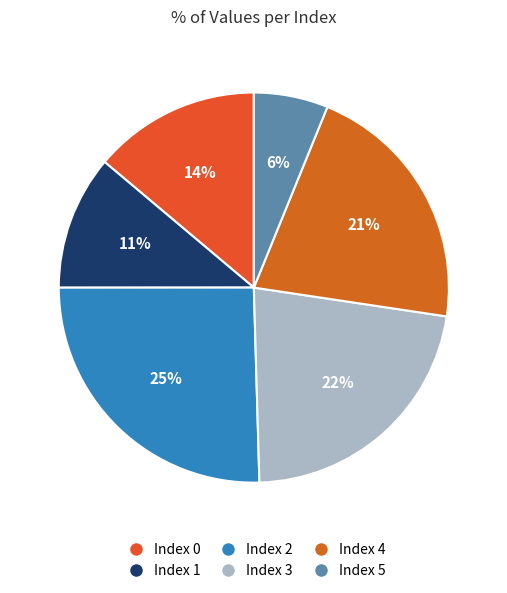

How many segments does this pie chart have?

6